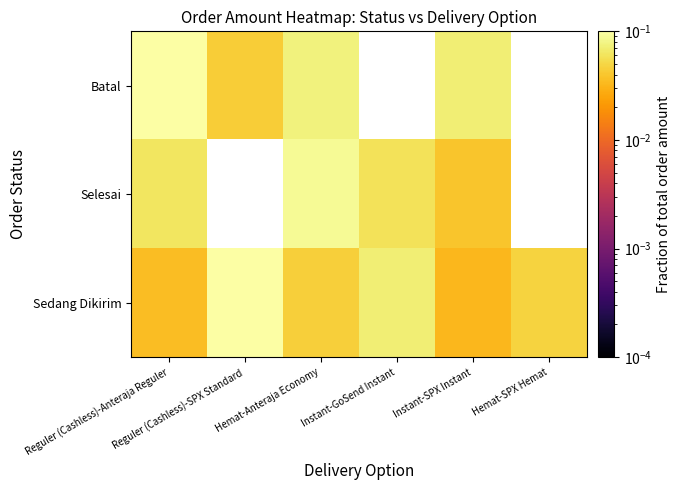

At how many categories does at least one series exceed 0?

6